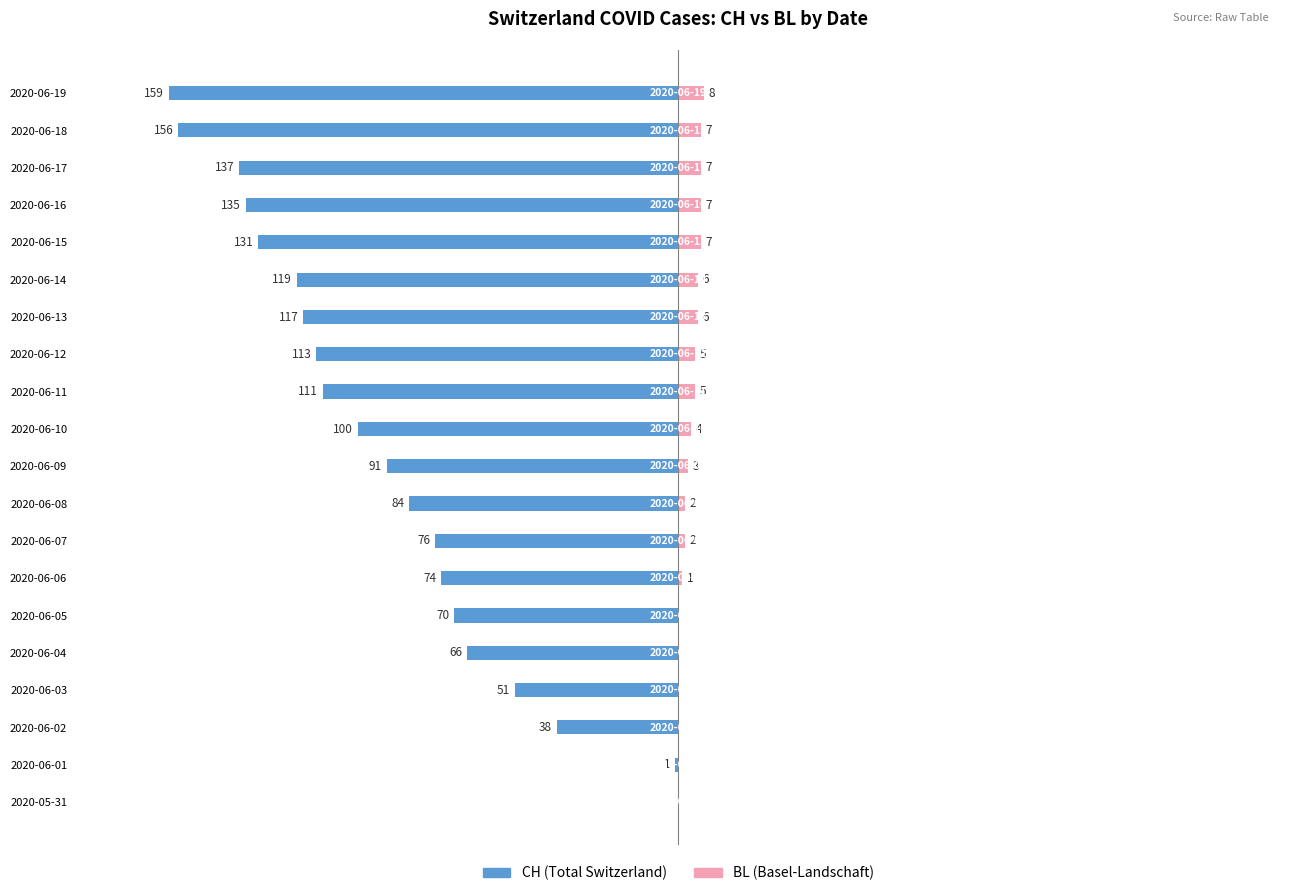

What is the spread (max minus min) of values at 2020-06-06?

75